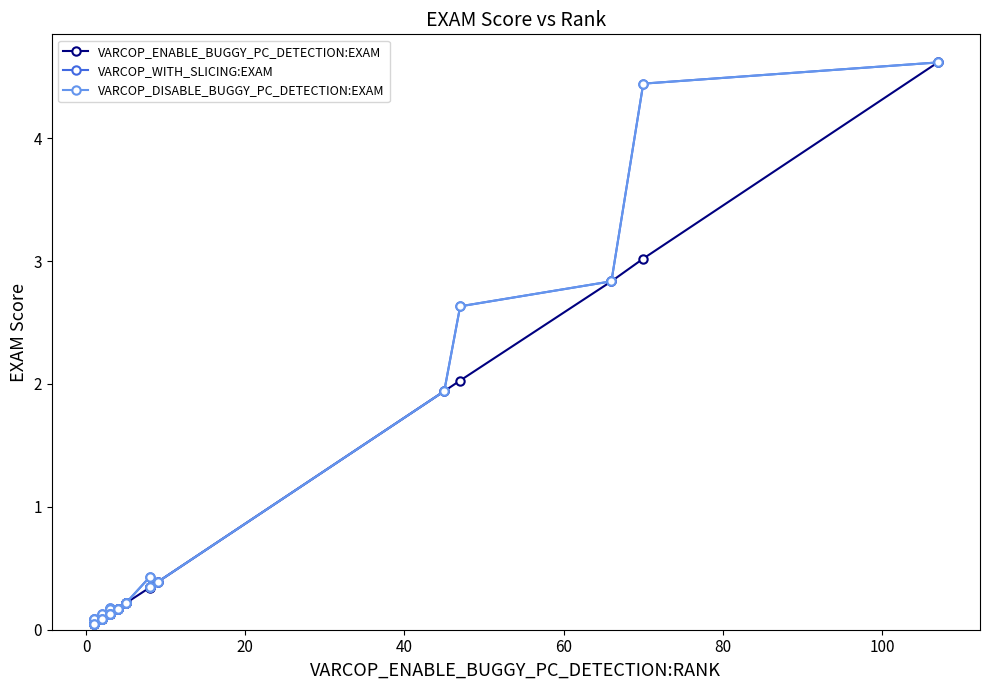

What is the average value of the VARCOP_WITH_SLICING:EXAM series?

0.5